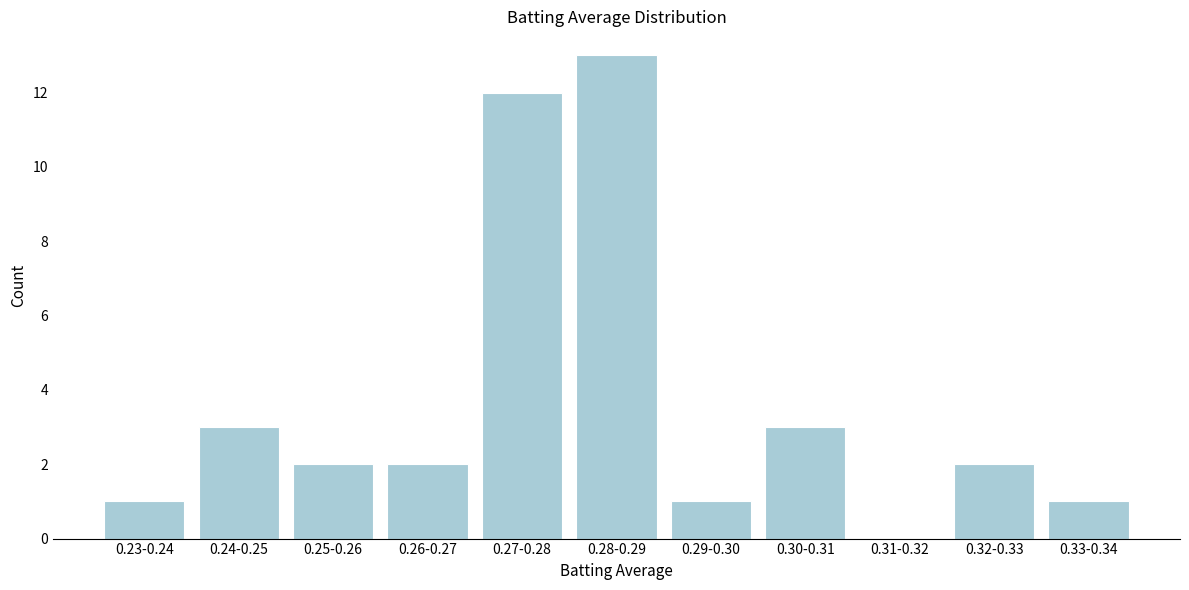

Reading right to left, what are all the values shown in this chart?

0.33-0.34=1	0.32-0.33=2	0.31-0.32=0	0.30-0.31=3	0.29-0.30=1	0.28-0.29=13	0.27-0.28=12	0.26-0.27=2	0.25-0.26=2	0.24-0.25=3	0.23-0.24=1